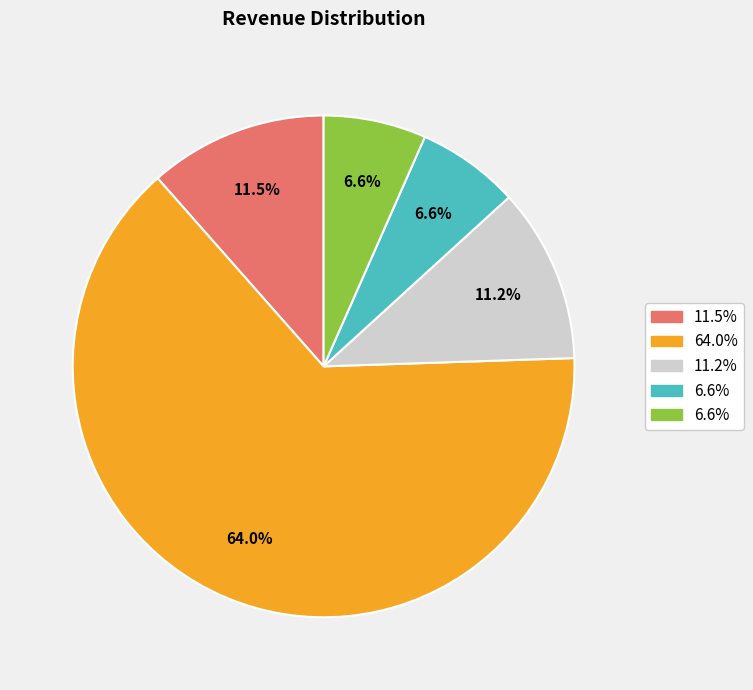

How many segments does this pie chart have?

5